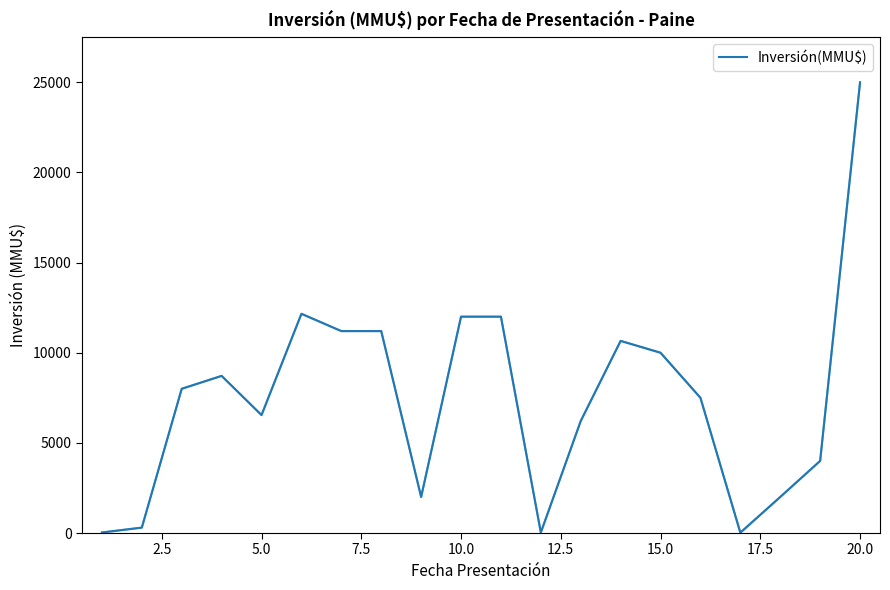

What is the difference between the maximum and minimum values?

24980